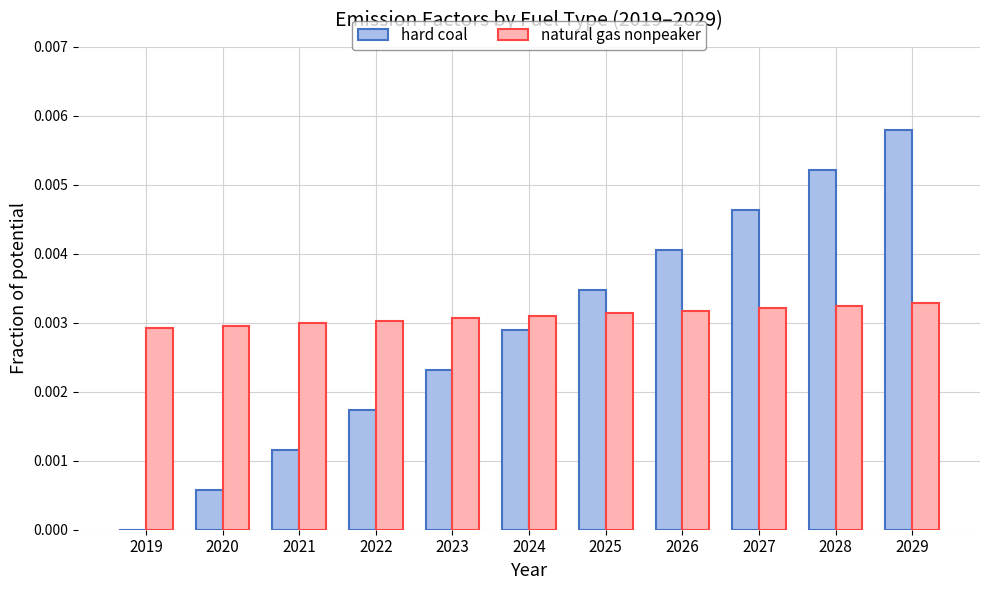

Is it true that hard coal equals 0.0 at 2029?

True